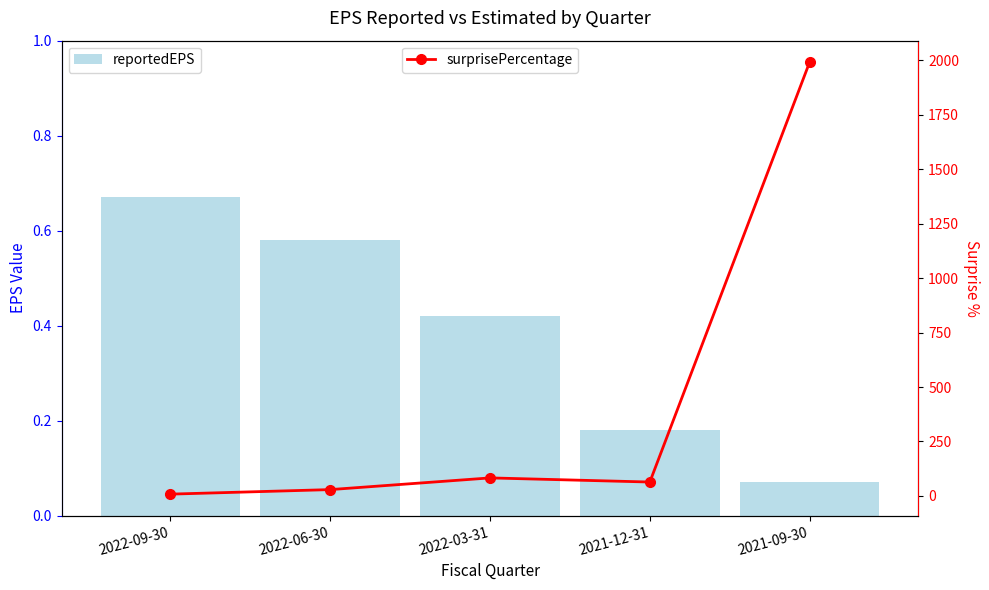

List the labels in order of surprisePercentage value, largest first.

2021-09-30, 2022-03-31, 2021-12-31, 2022-06-30, 2022-09-30